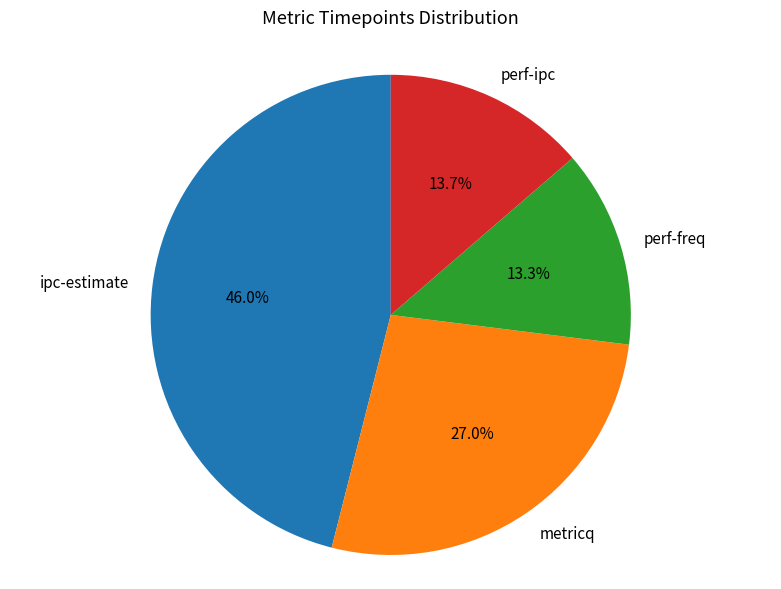

Which category has the biggest portion of the pie?

ipc-estimate